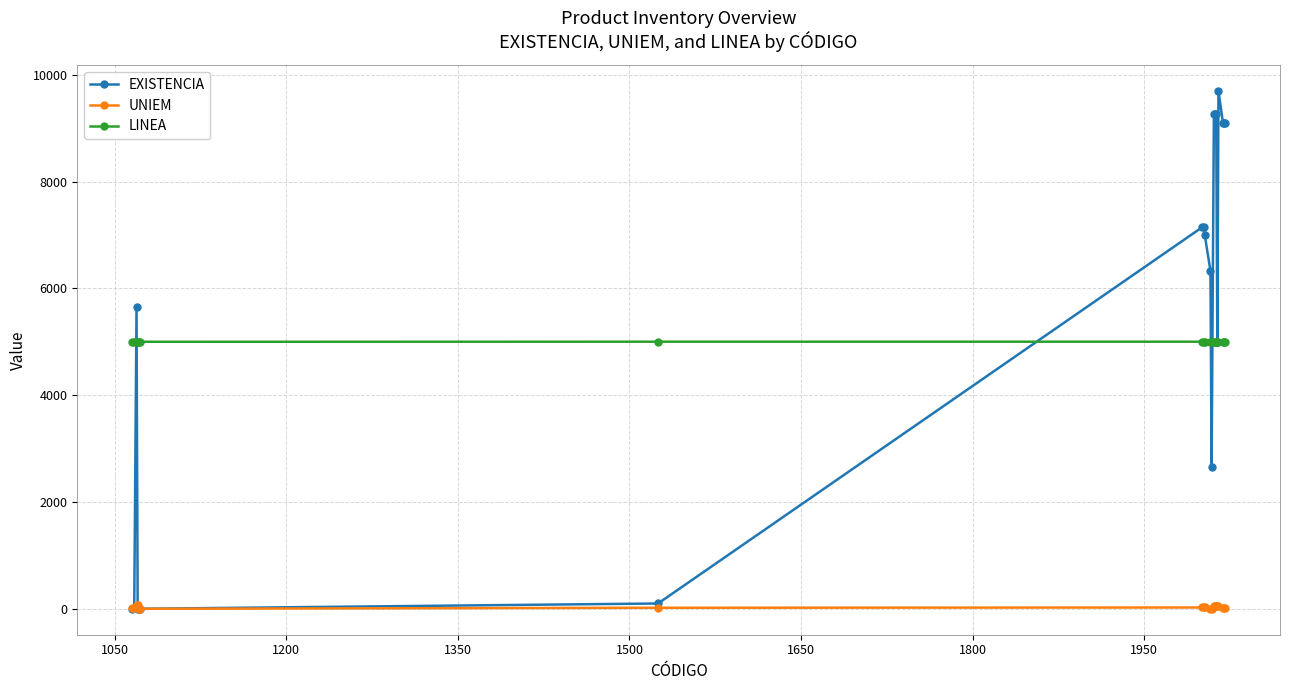

What is the lowest value of the LINEA series?

5000